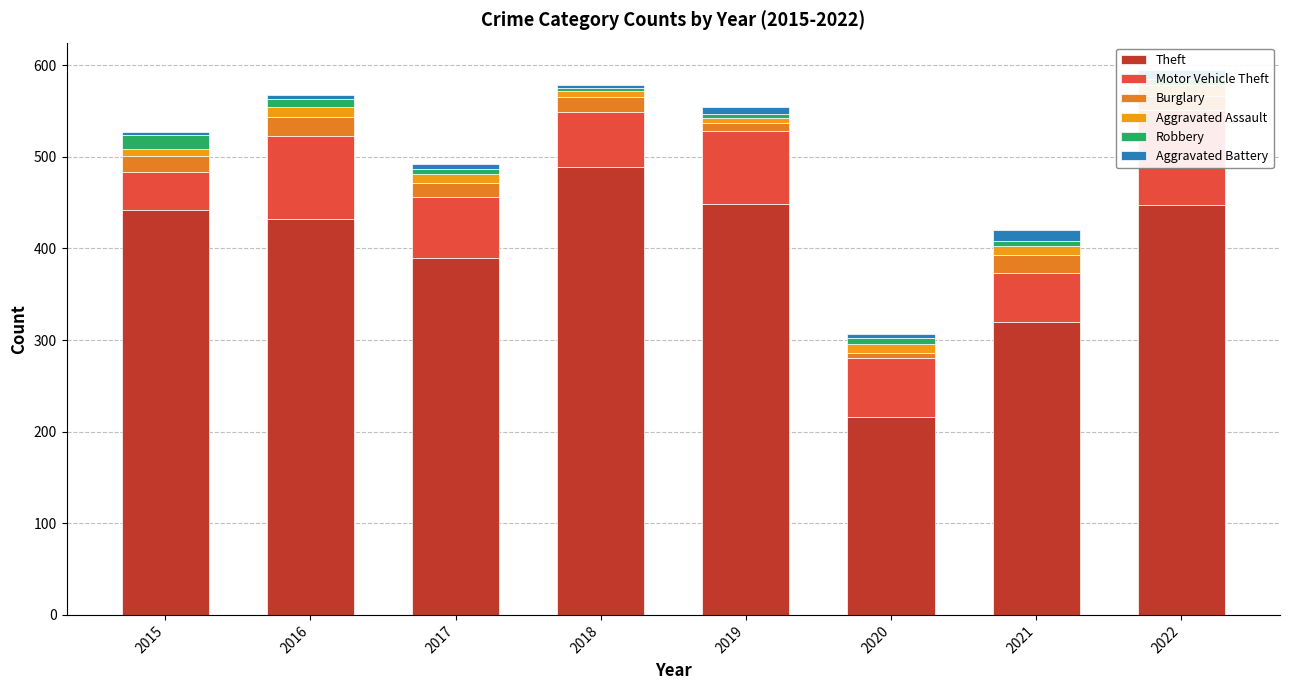

What is the sum of all Theft values?

3185